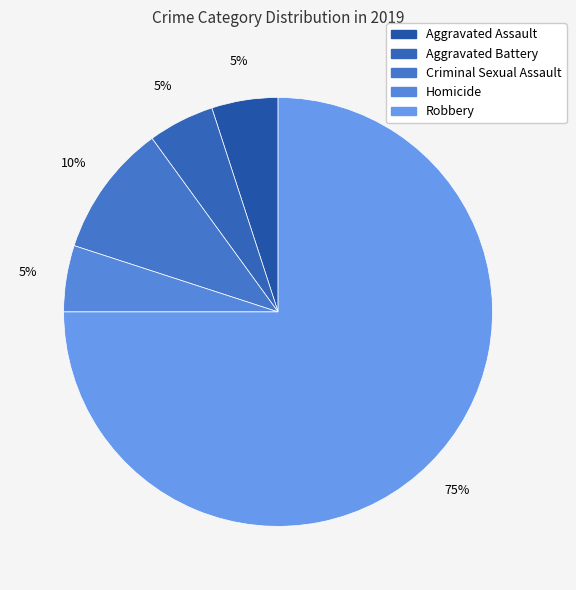

How many segments does this pie chart have?

5